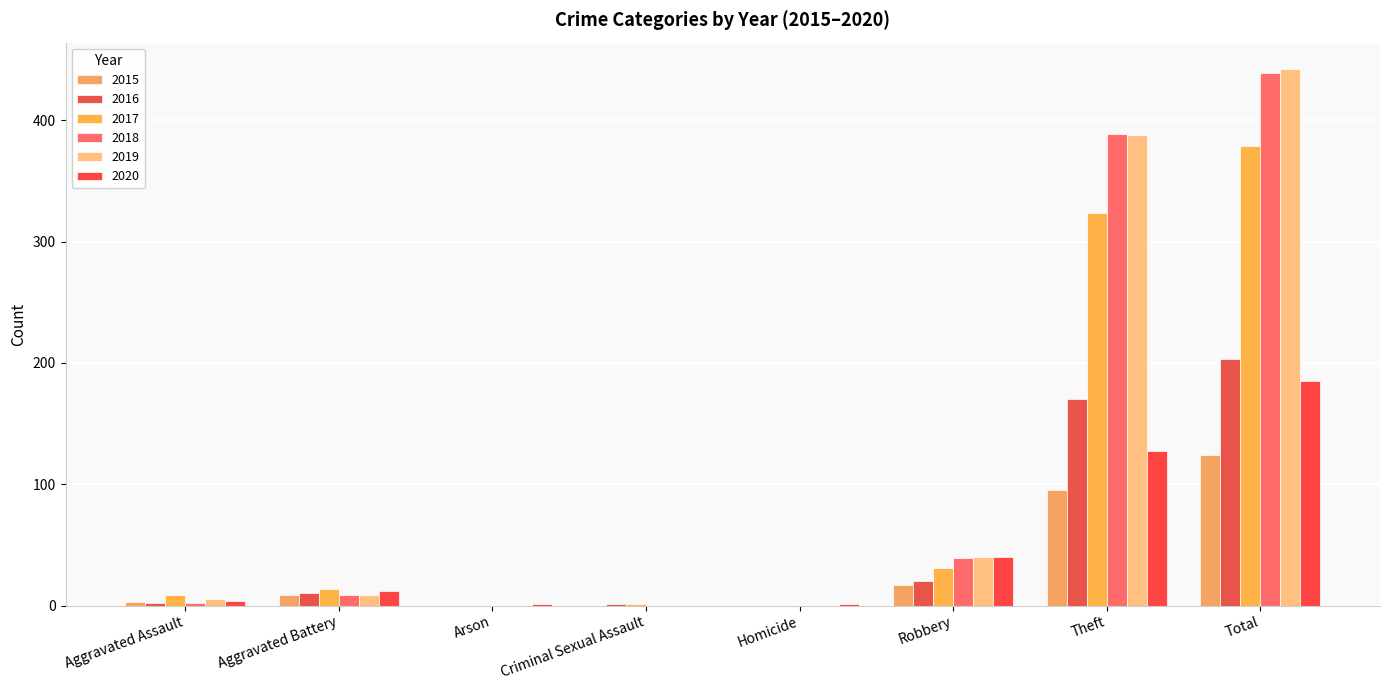

The 2017 series shows 194 at Arson. True or false?

False